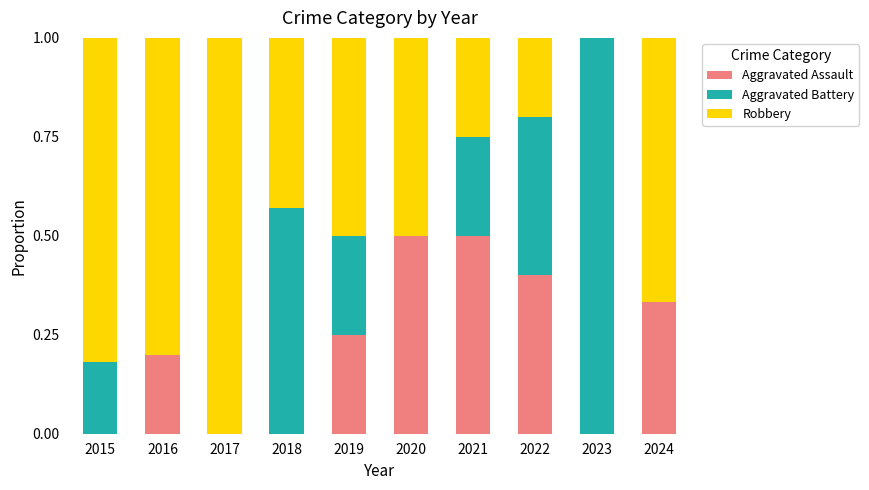

How many categories are shown in the chart?

10